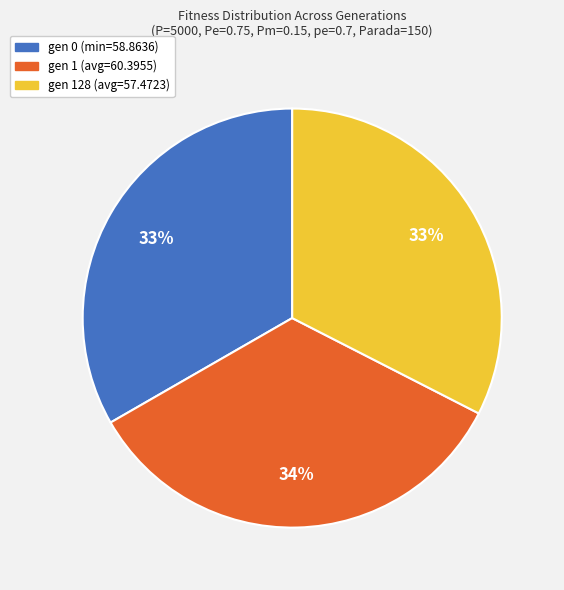

Is the sum of gen 0 (min=58.8636) and gen 128 (avg=57.4723) greater than half?

Yes